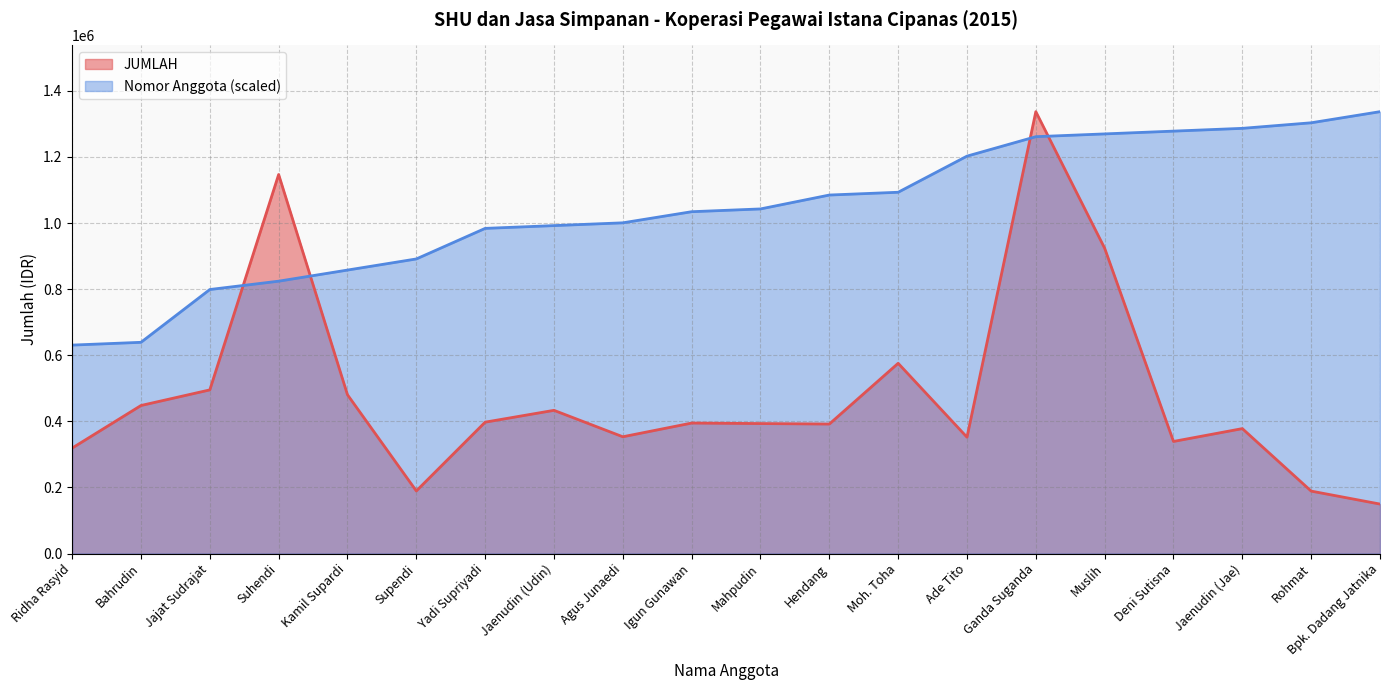

After their last crossing, which series has the higher values: JUMLAH or Nomor Anggota?

Nomor Anggota